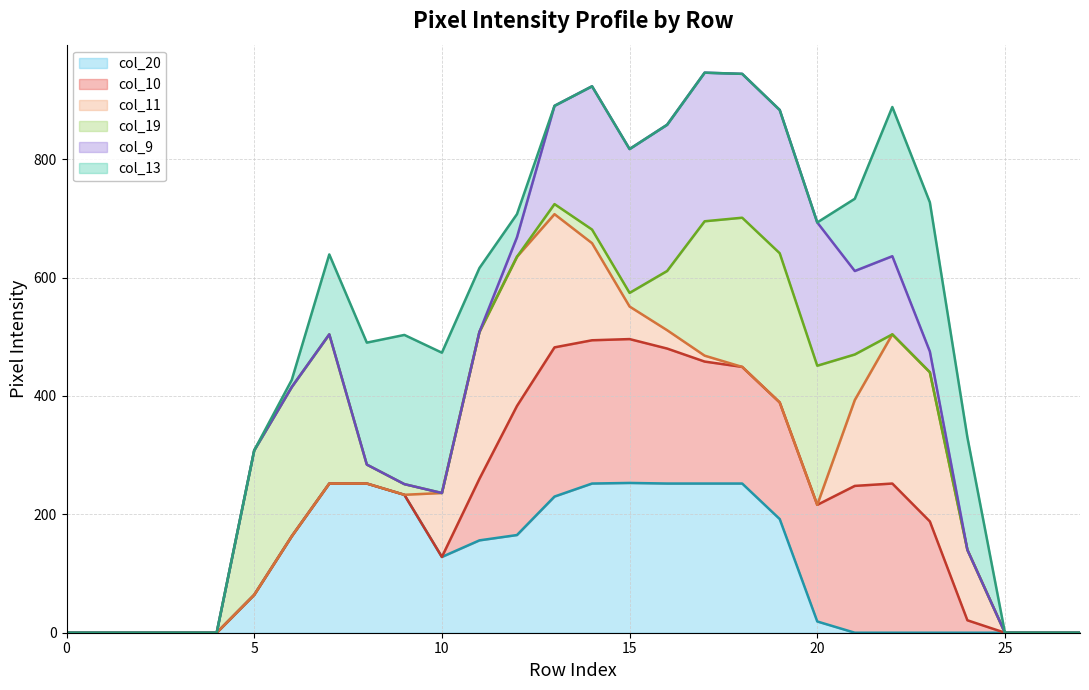

Which category has the highest value in the col_10 line series?

15